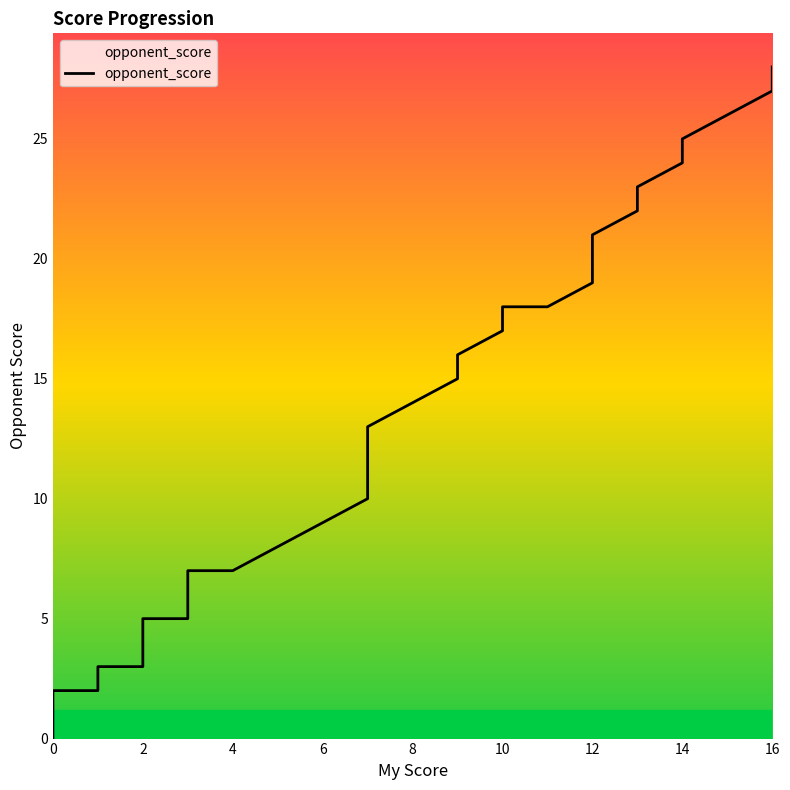

What is the average value?

14